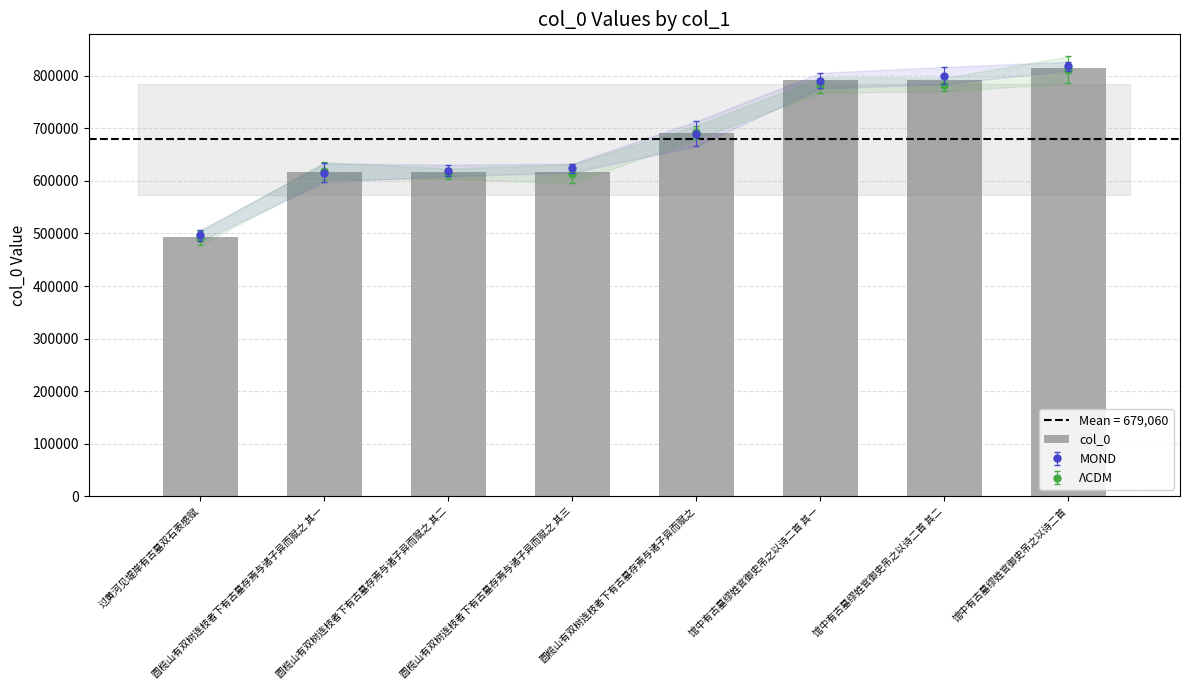

What is the difference between the second highest and second lowest values?

175839